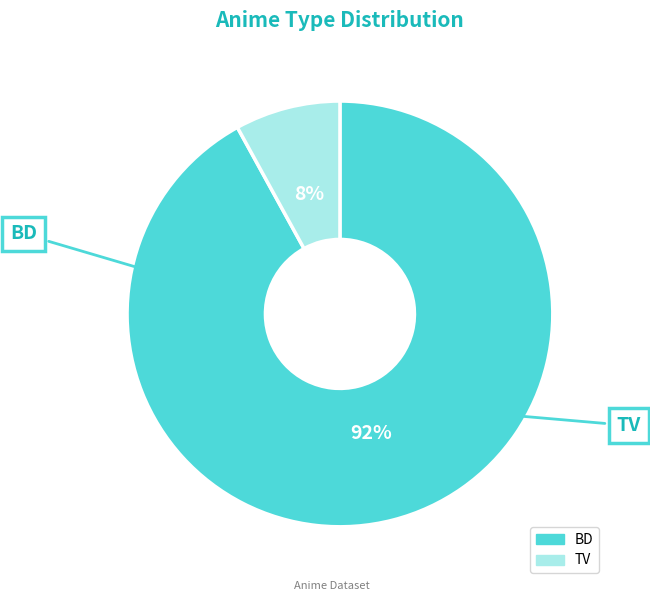

Which has a higher value, TV or BD?

BD